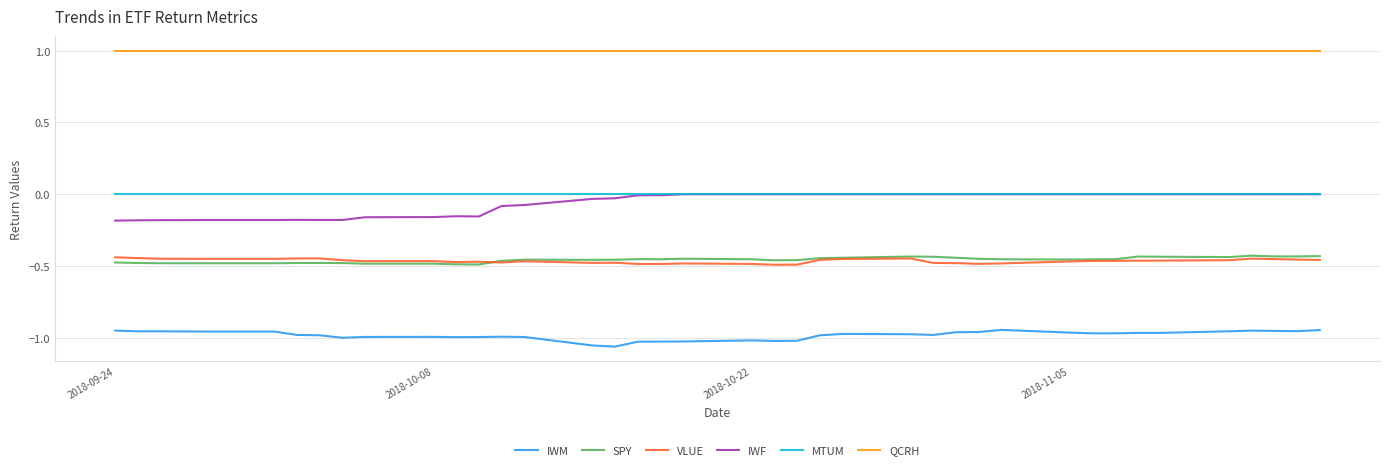

Which series has the largest total across all categories?

QCRH